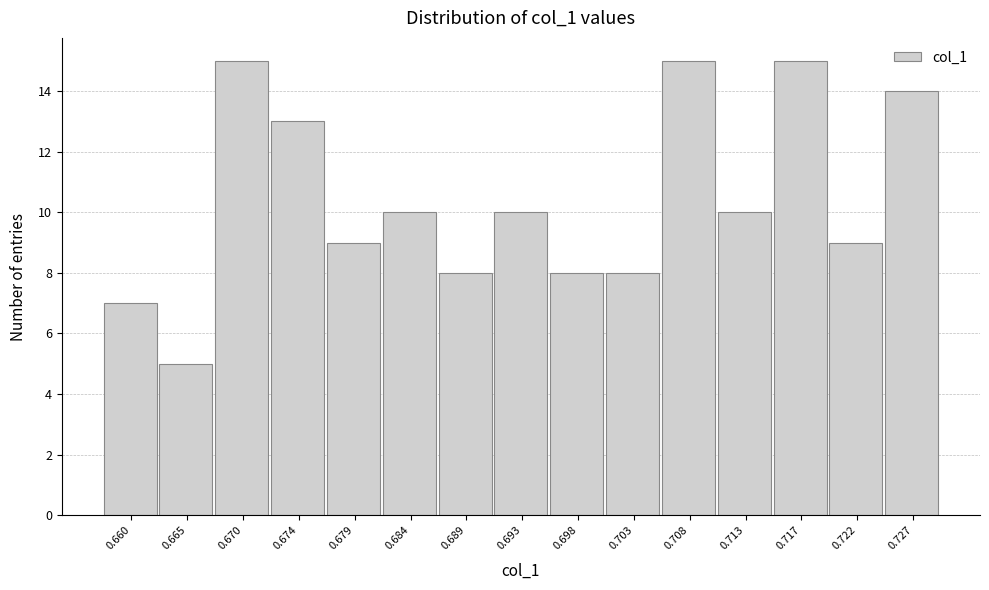

Reading left to right, extract all data points from this chart.

7	5	15	13	9	10	8	10	8	8	15	10	15	9	14